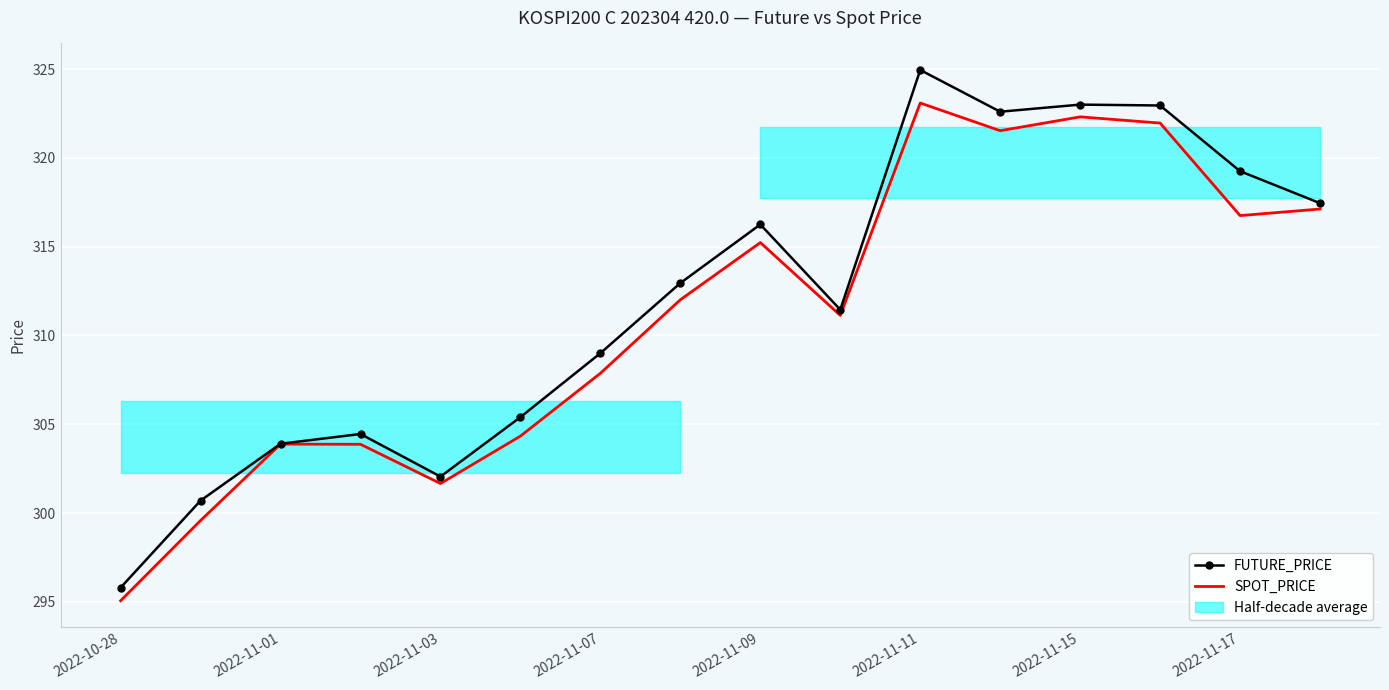

How many data points in FUTURE_PRICE are less than 312?

8